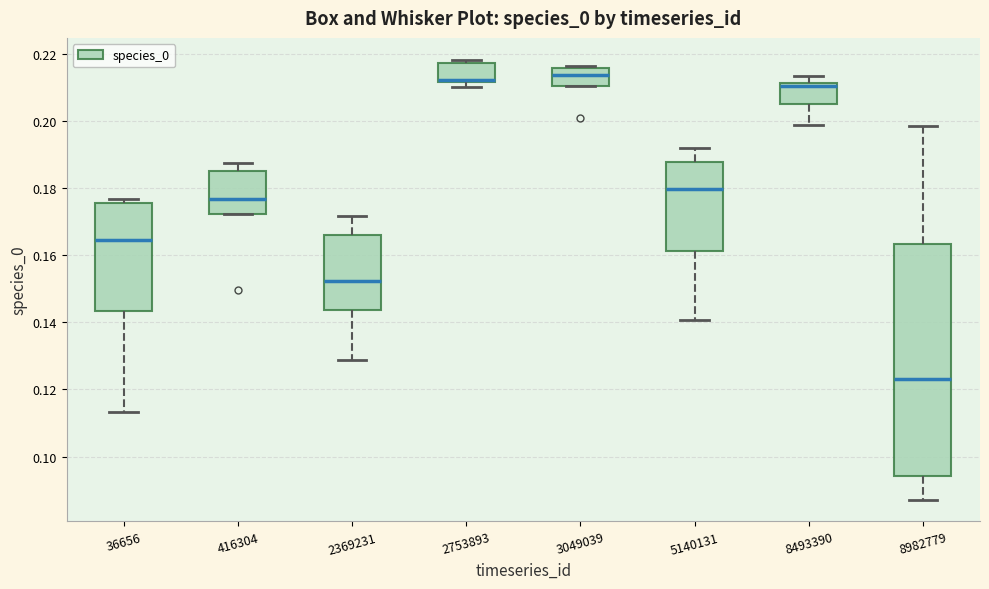

Reading left to right, read every box against the y-axis: the position of its median line, the range the box covers, and the ends of its whiskers. The values are not printed on the chart, so give them approximately, as read against the axis.

36656: median 0.164, box 0.144 to 0.176, whiskers 0.114 to 0.176 (just above the box's upper edge)
416304: median 0.176, box 0.172 to 0.186, whiskers 0.172 to 0.188
2369231: median 0.152, box 0.144 to 0.166, whiskers 0.128 to 0.172
2753893: median 0.212 (just above the box's lower edge), box 0.212 to 0.218, whiskers 0.210 to 0.218 (just above the box's upper edge)
3049039: median 0.214, box 0.210 to 0.216, whiskers 0.210 to 0.216
5140131: median 0.180, box 0.162 to 0.188, whiskers 0.140 to 0.192
8493390: median 0.210, box 0.204 to 0.212, whiskers 0.198 to 0.214
8982779: median 0.124, box 0.094 to 0.164, whiskers 0.088 to 0.198